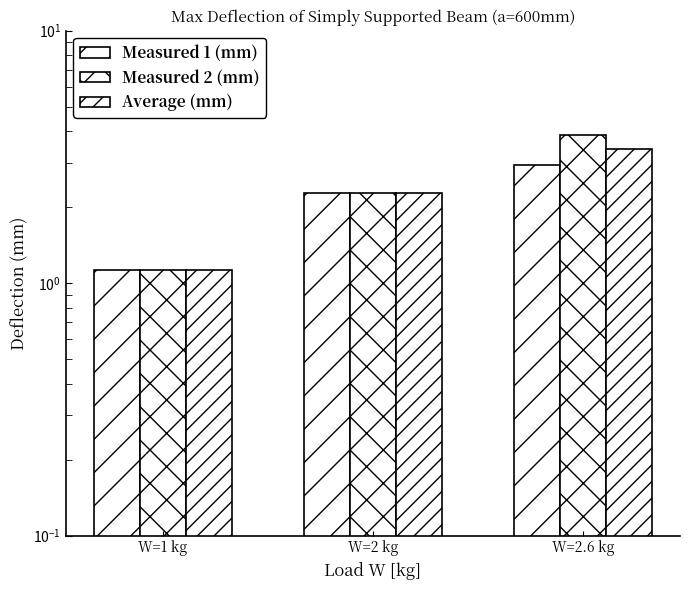

What is the sum of all Measured 2 (mm) values?

7.3